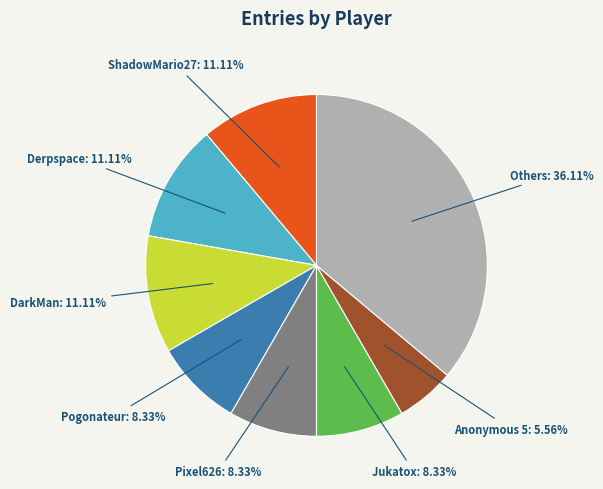

To the nearest percent, what is the difference between the largest and smallest slice percentages?

31%